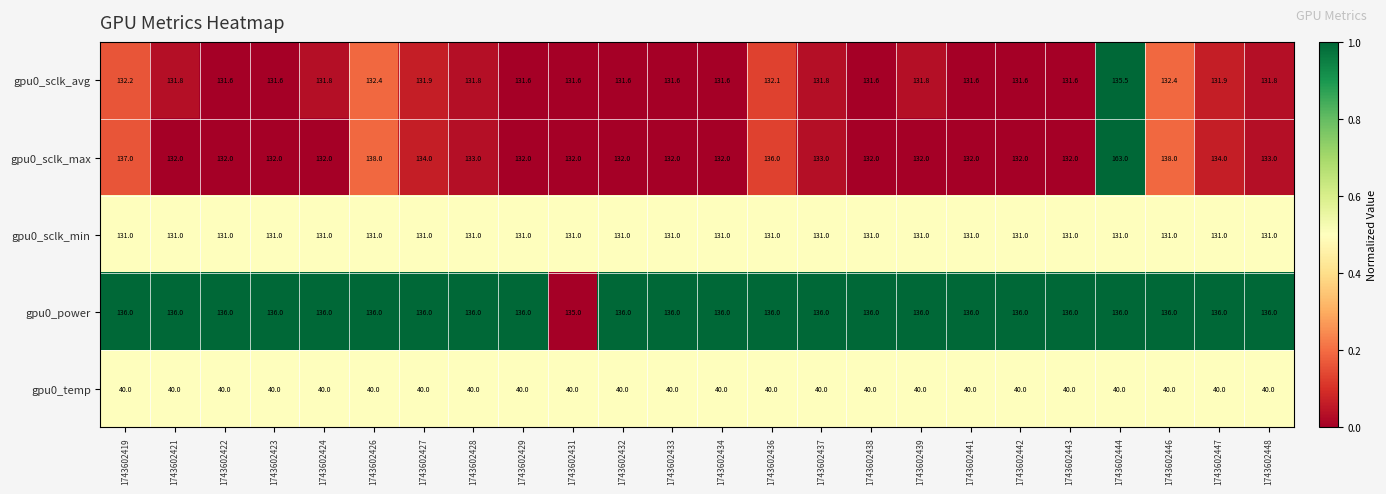

Count the number of categories in the chart.

24